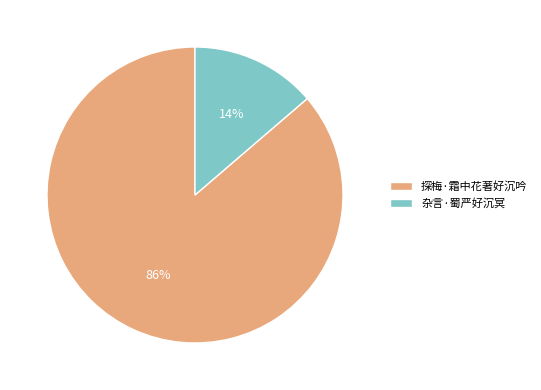

Is there a majority slice in this chart?

Yes